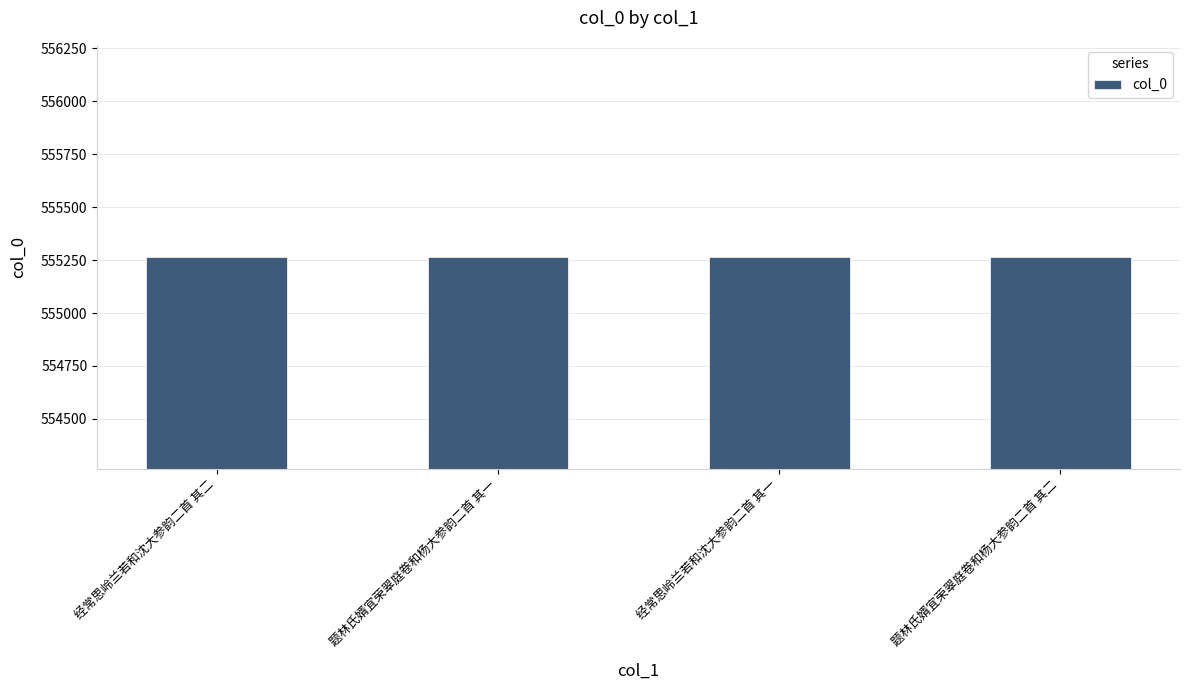

What is the greatest value displayed?

555266